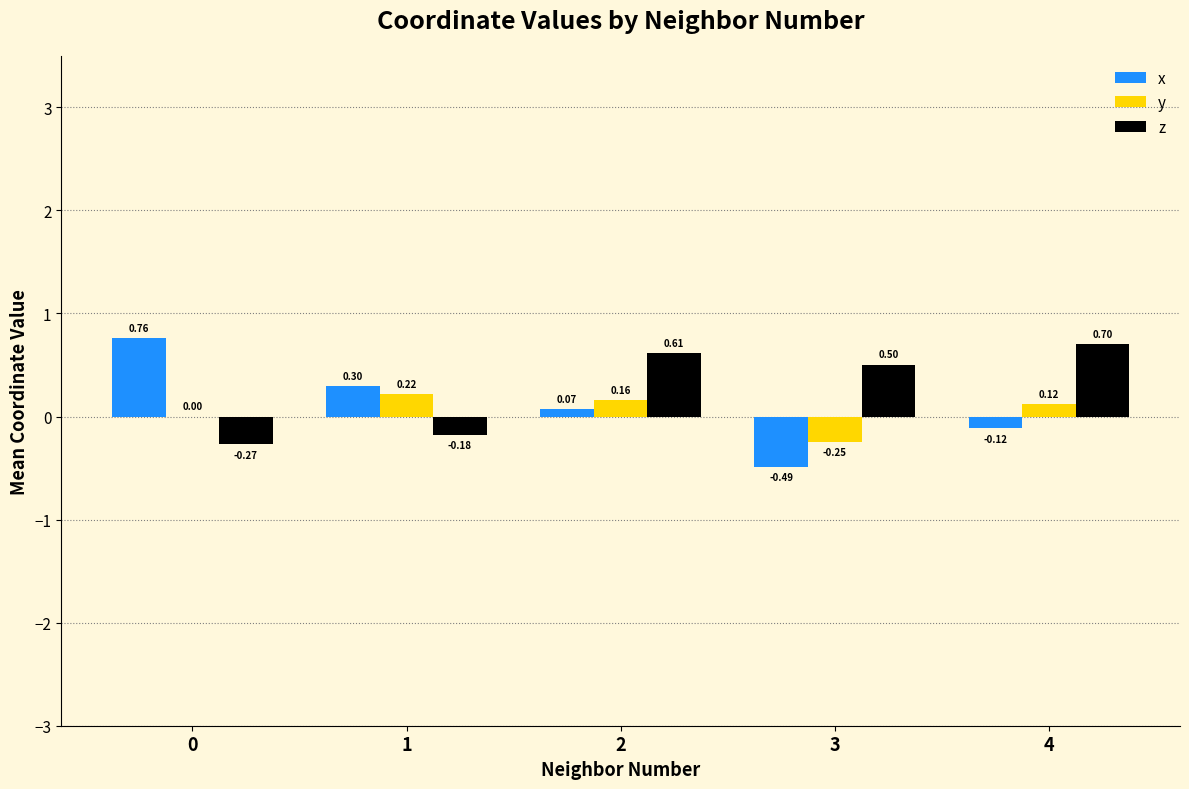

Count the number of data series in this chart.

3